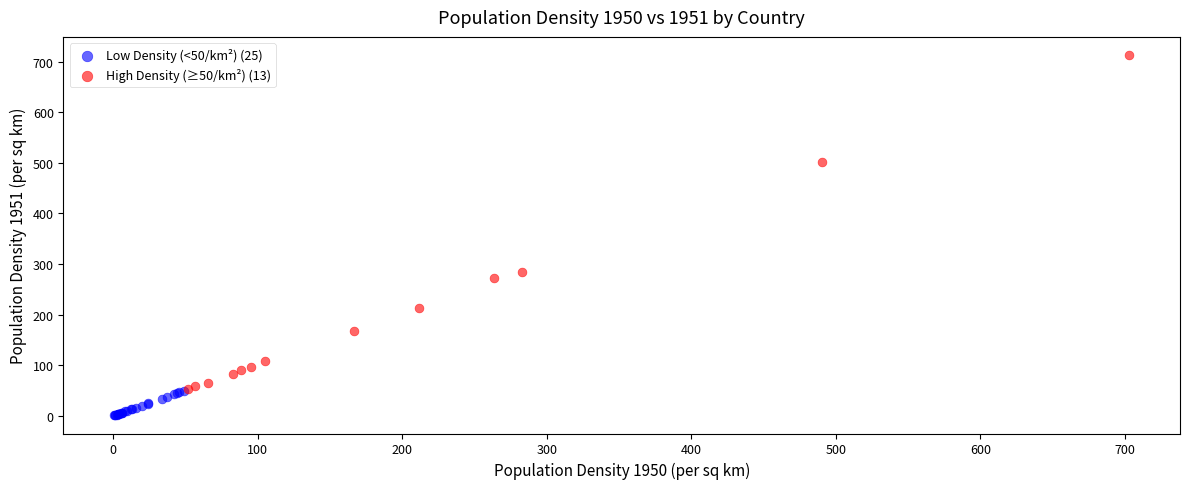

Which series has the largest Y range (max minus min)?

High Density (≥50/km²) (13)